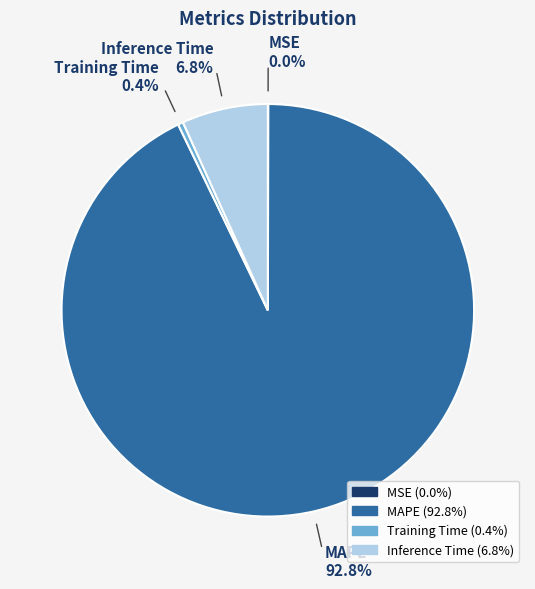

To the nearest percent, what is the difference between the largest and smallest slice percentages?

93%